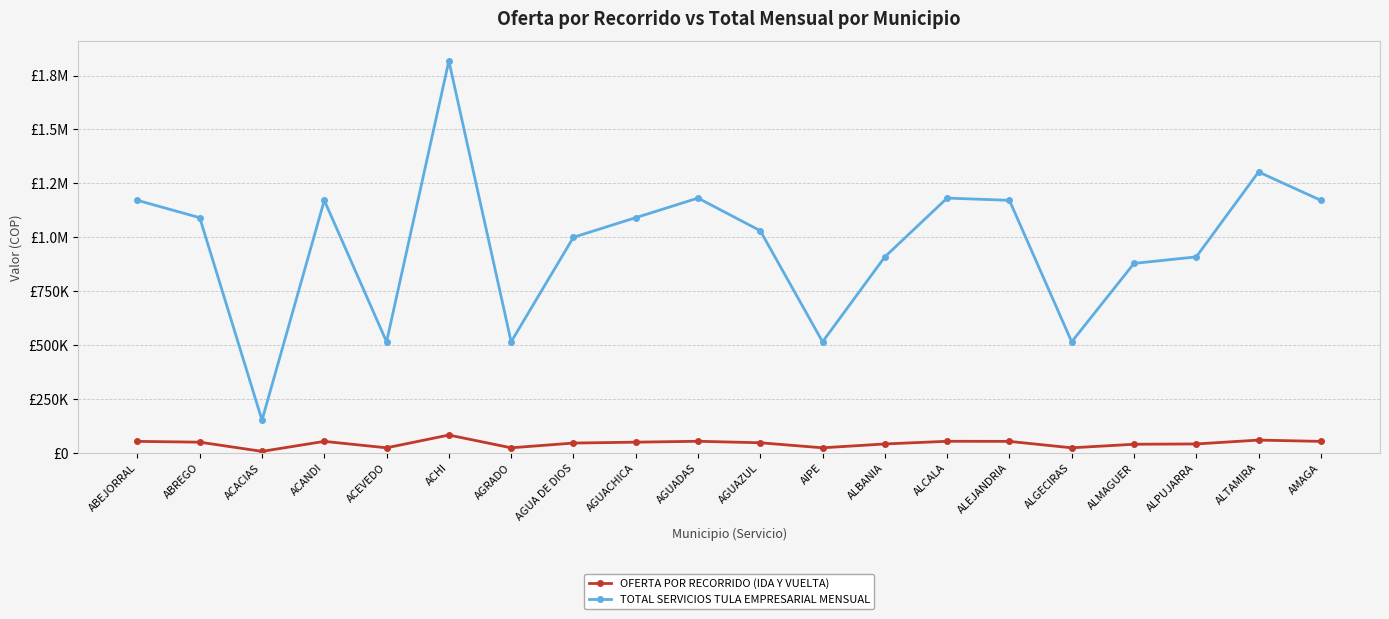

True or false: TOTAL SERVICIOS TULA EMPRESARIAL MENSUAL and OFERTA POR RECORRIDO (IDA Y VUELTA) intersect in this chart.

False